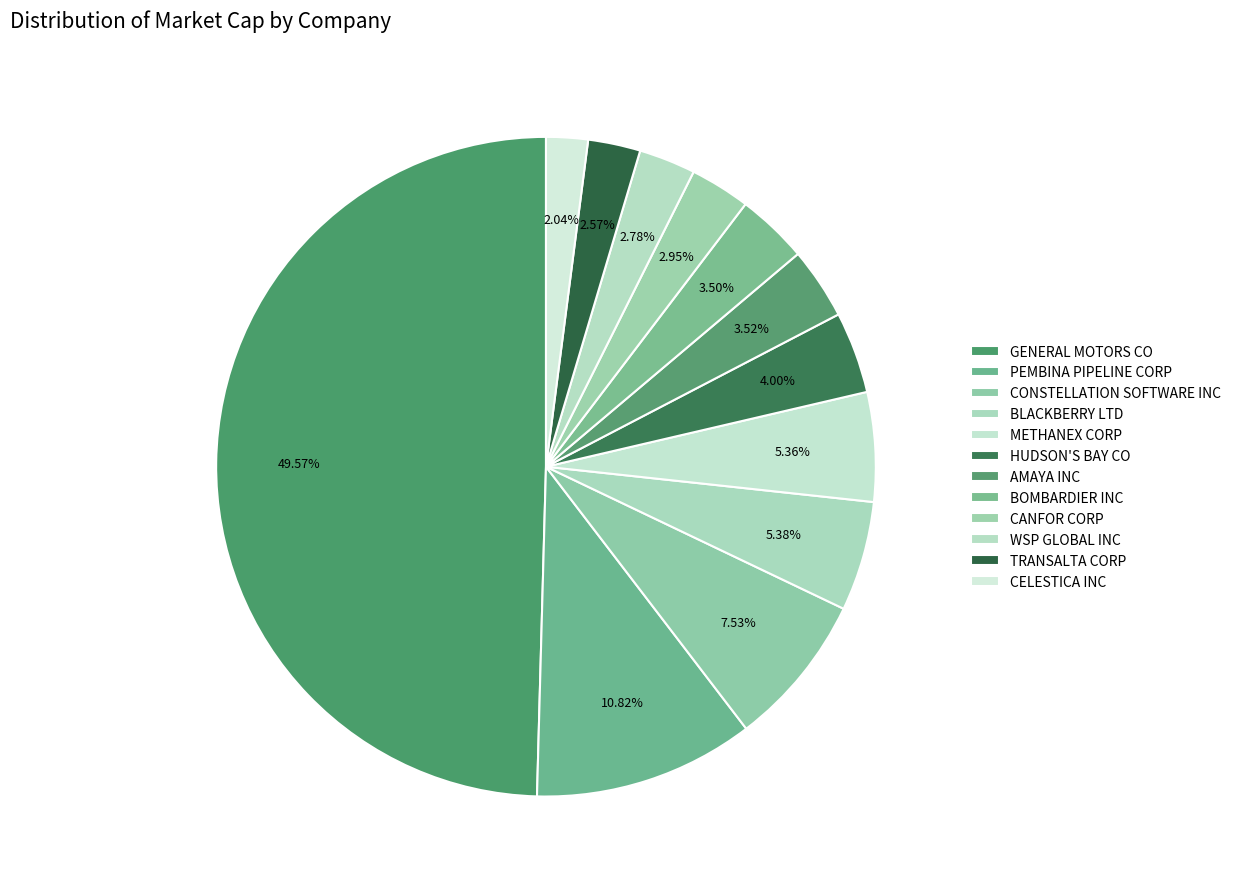

What is the largest slice in the pie chart?

GENERAL MOTORS CO